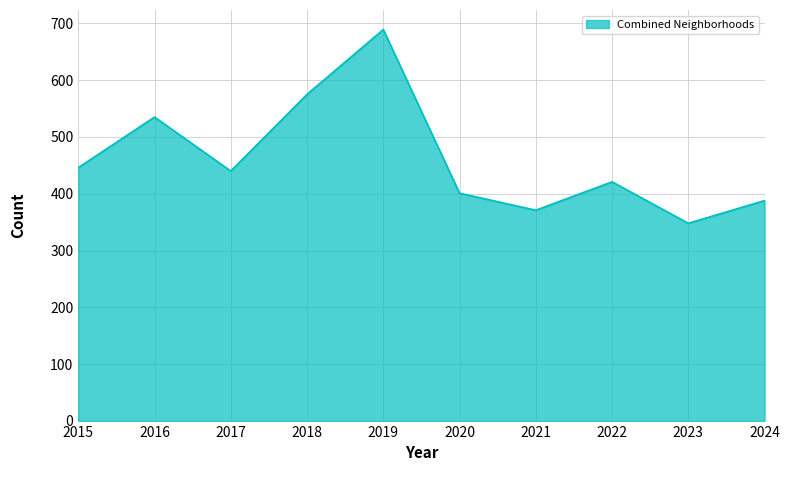

At which label is the value closest to 518?

2016